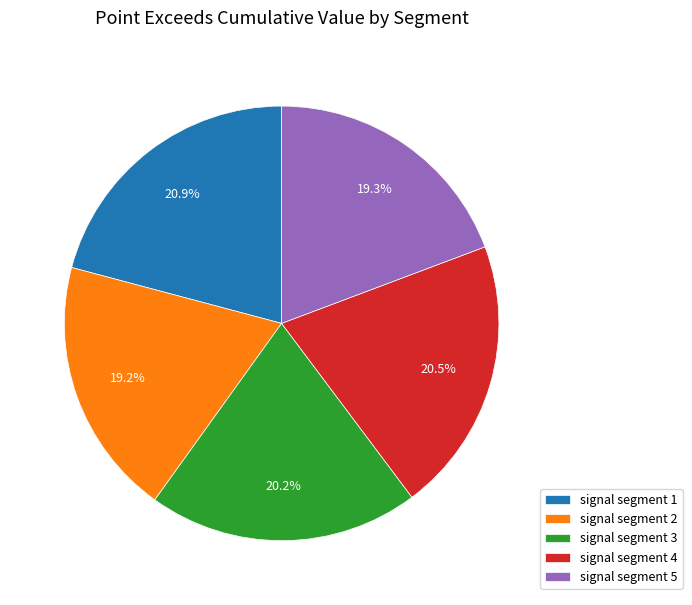

Is there any slice that represents more than half of the pie?

No